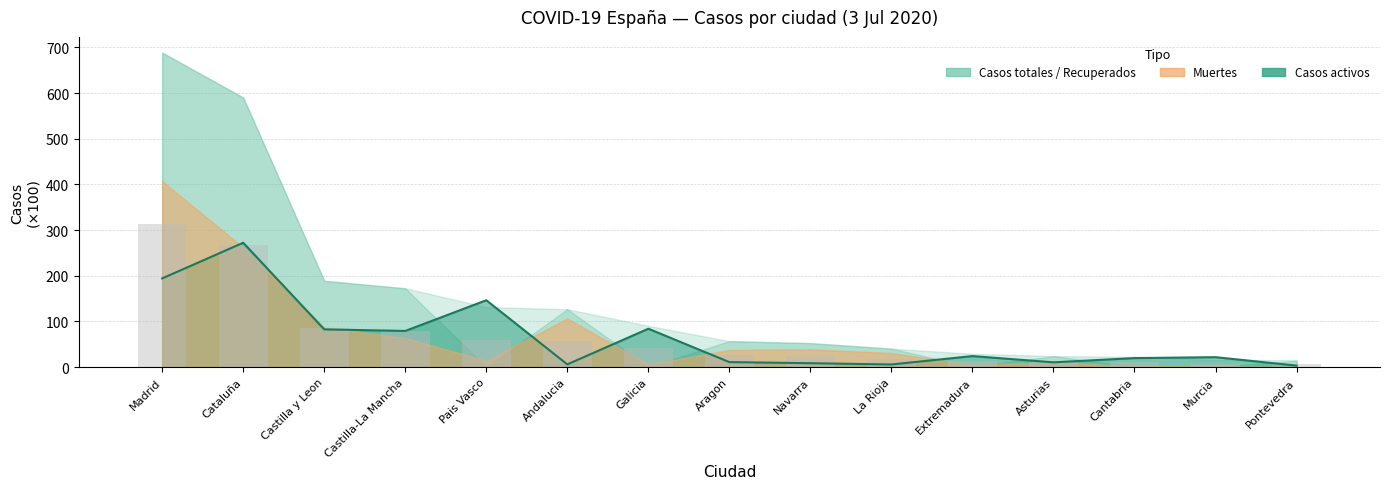

List the labels in order of Casos activos (line) value, smallest first.

Pontevedra, La Rioja, Andalucia, Navarra, Asturias, Aragon, Cantabria, Murcia, Extremadura, Castilla-La Mancha, Castilla y Leon, Galicia, Pais Vasco, Madrid, Cataluña